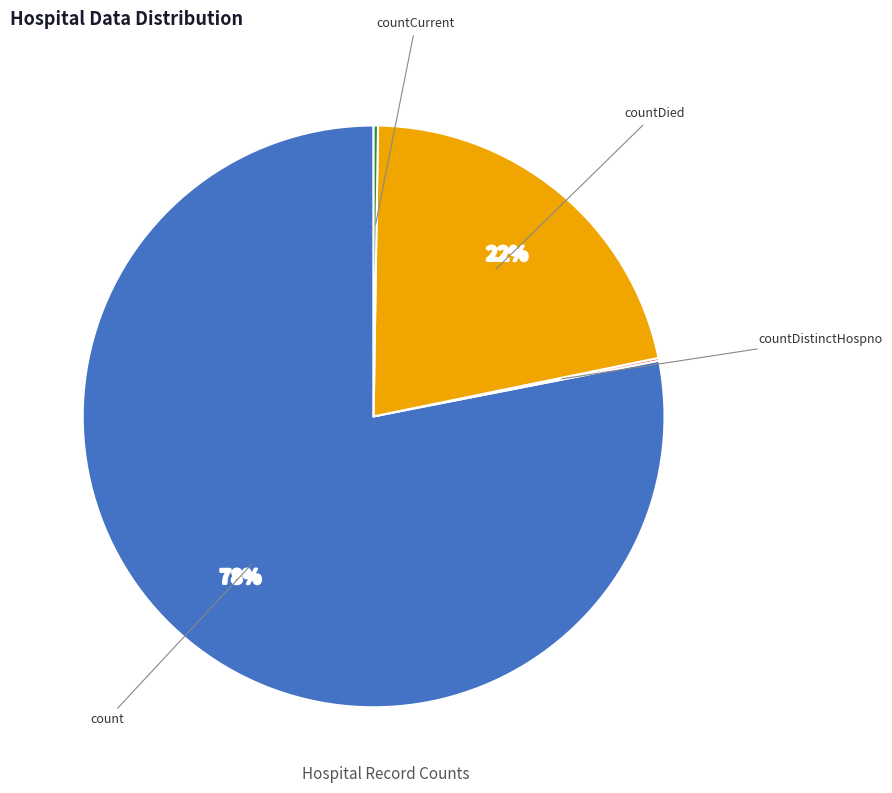

Is there any slice that represents more than half of the pie?

Yes